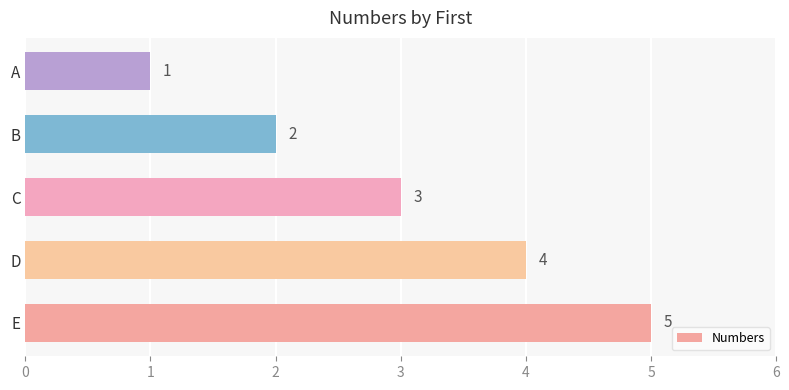

Count the values in the range 2 to 4.

3